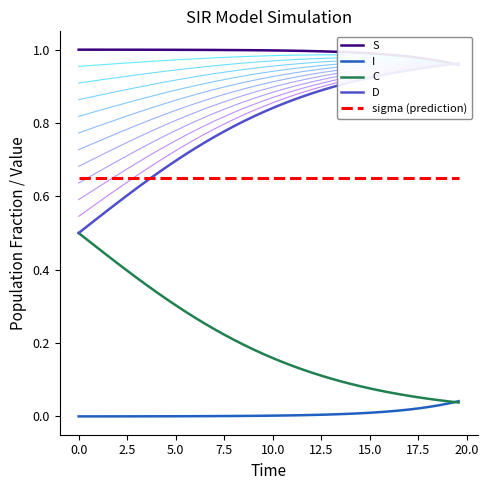

Which series has the widest spread of values?

D